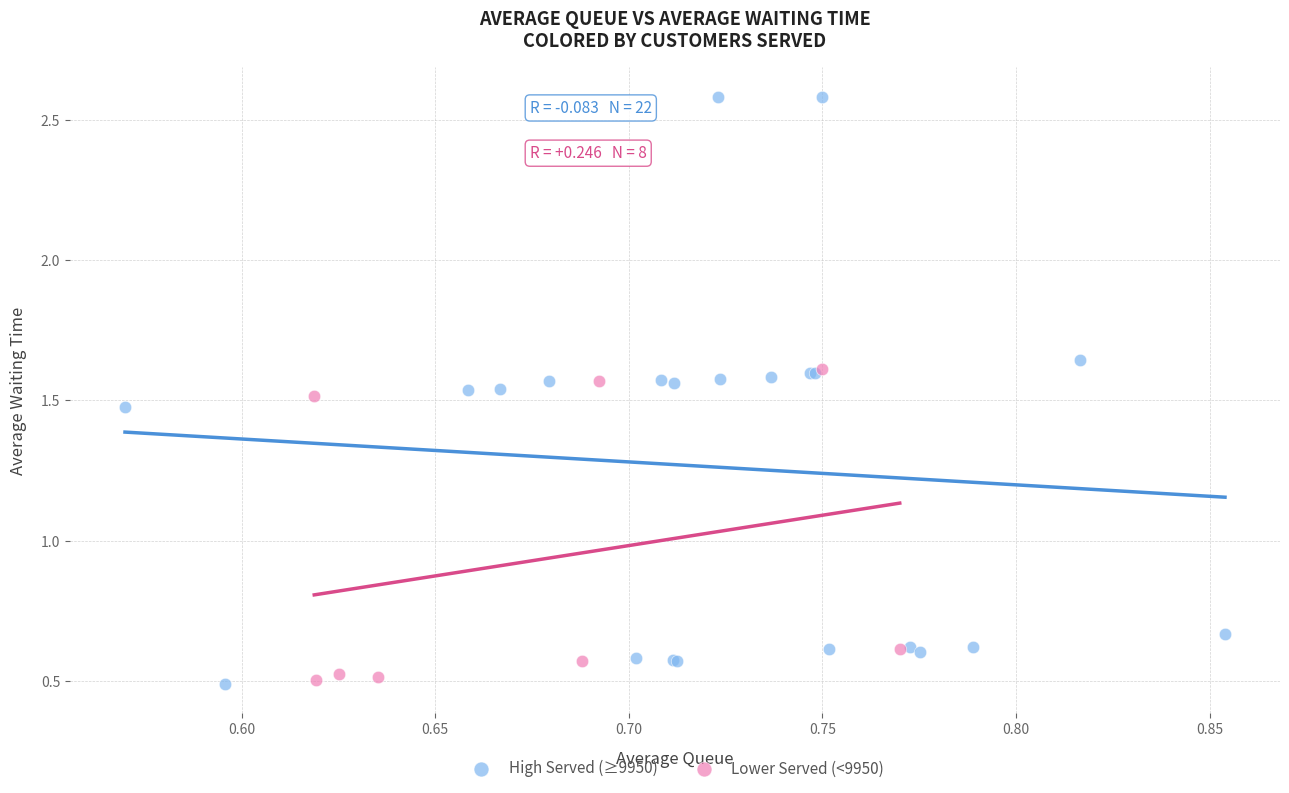

Which series reaches the maximum Y coordinate?

High Served (≥9950)